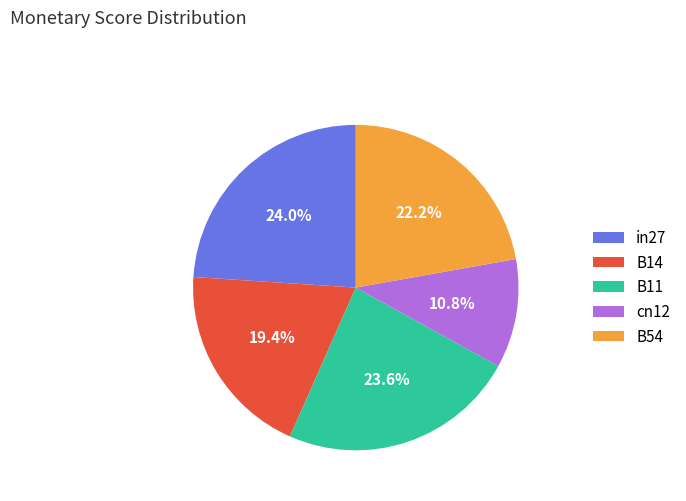

Does B54 represent more than half of the total?

No